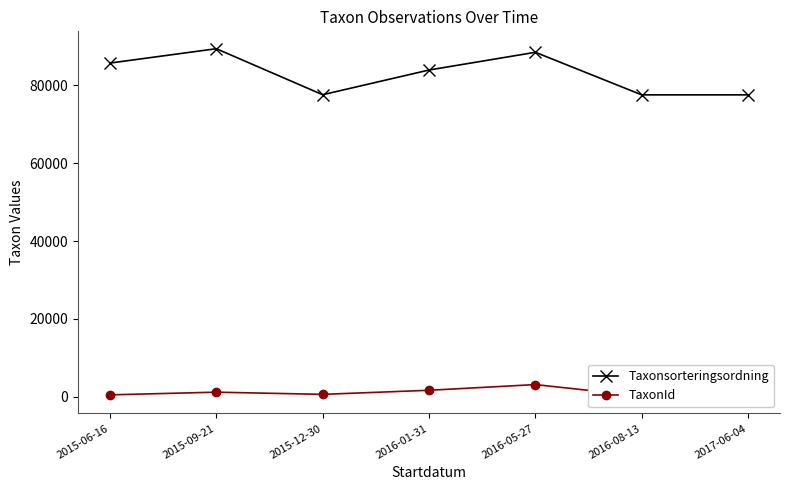

True or false: Taxonsorteringsordning and TaxonId intersect in this chart.

False